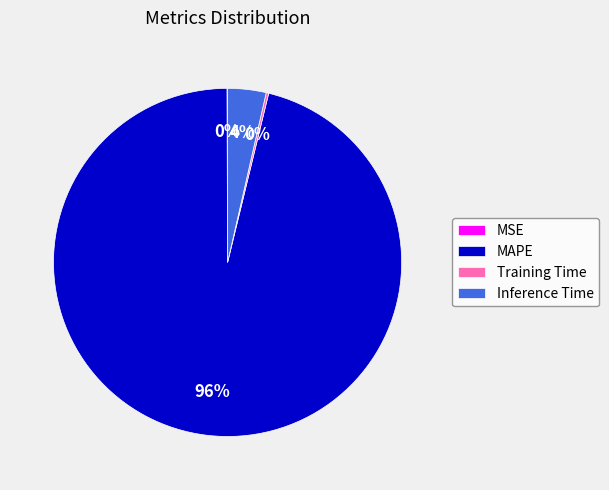

To the nearest percent, what portion does MAPE represent?

96%